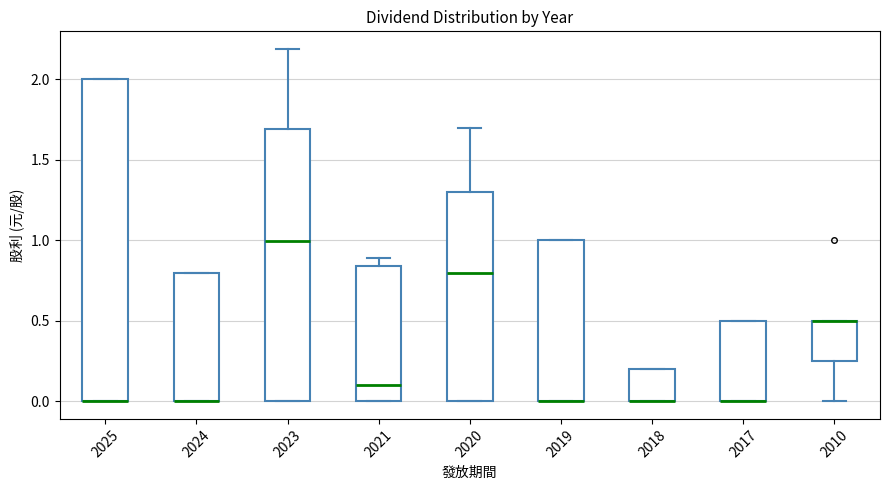

Where is the upper edge of the box at x = 2025 on the y-axis? The values are not printed on the chart, so give them approximately, as read against the axis.

2.00